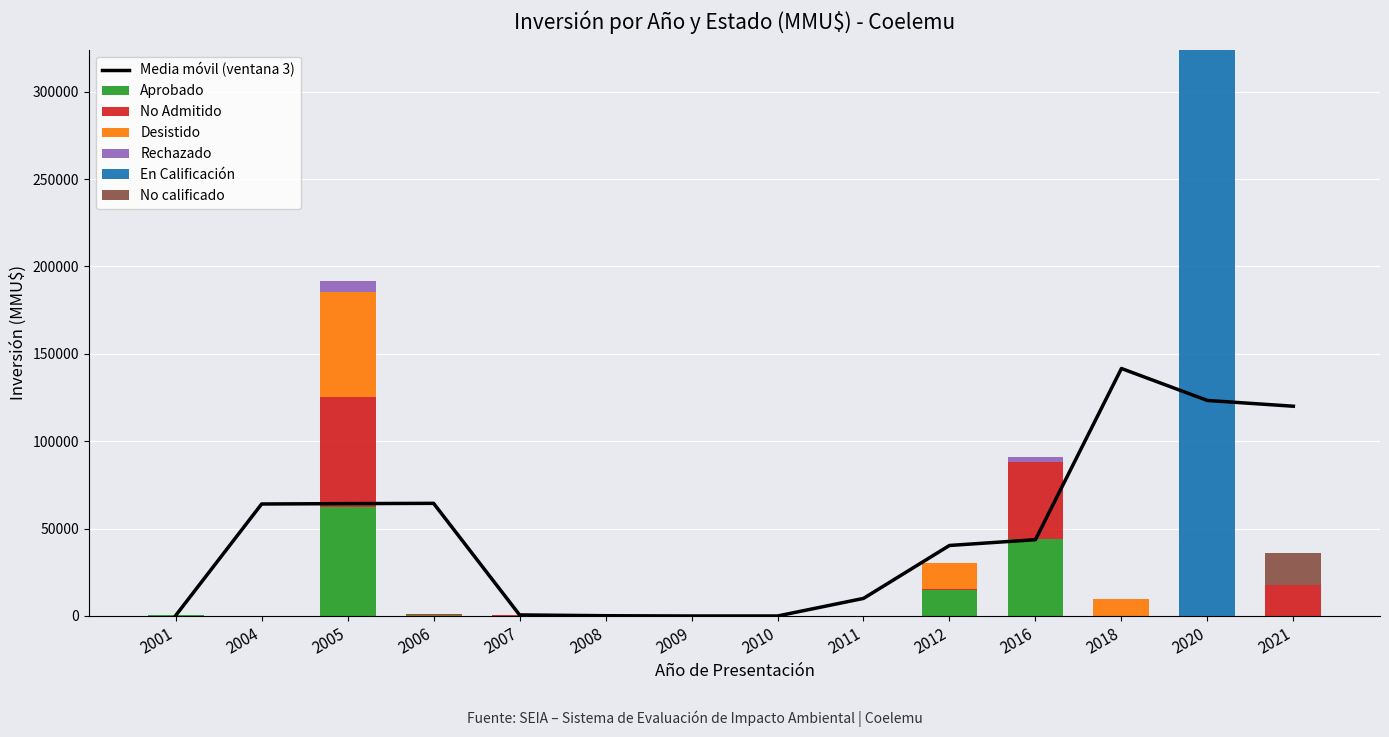

The value of Aprobado at 2005 is 101025. True or false?

False